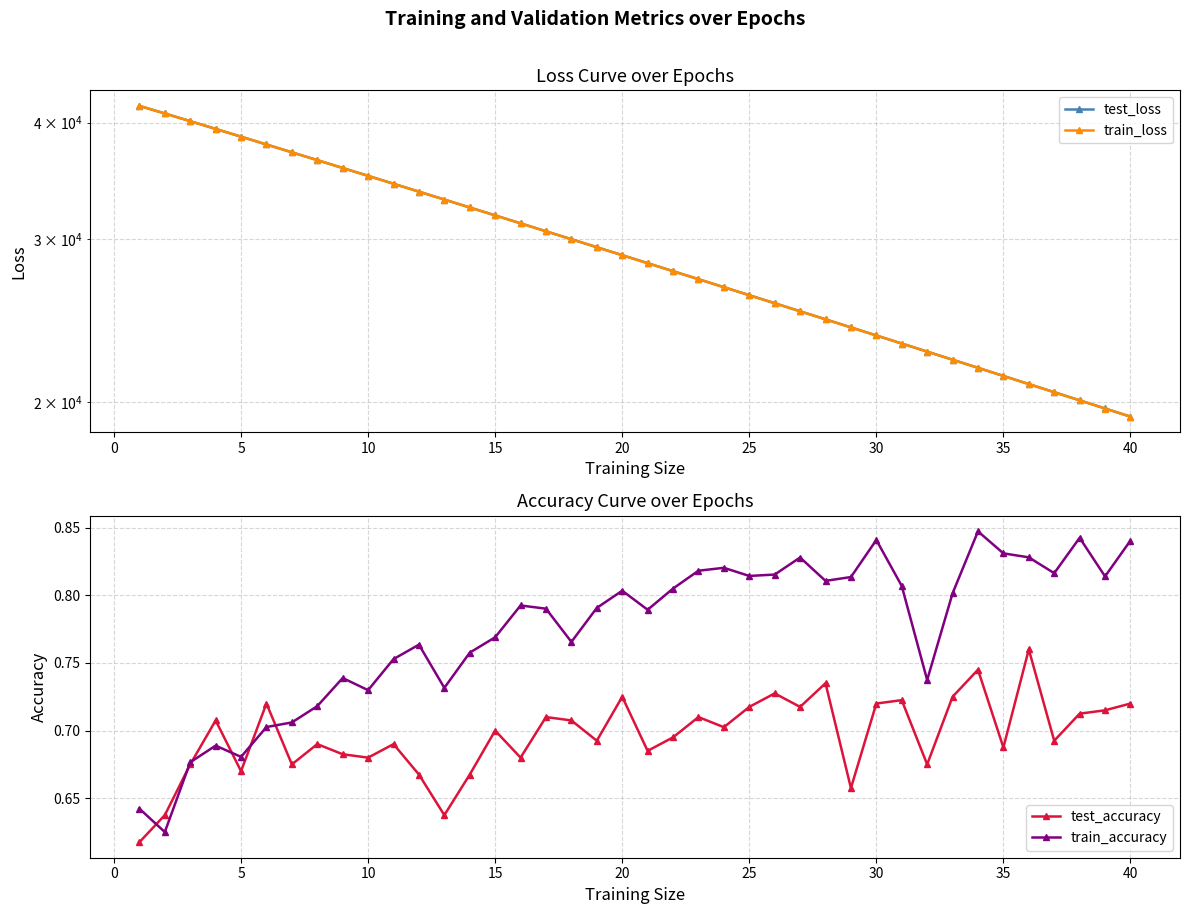

True or false: train_accuracy has a value of 0.4 at 35.

False